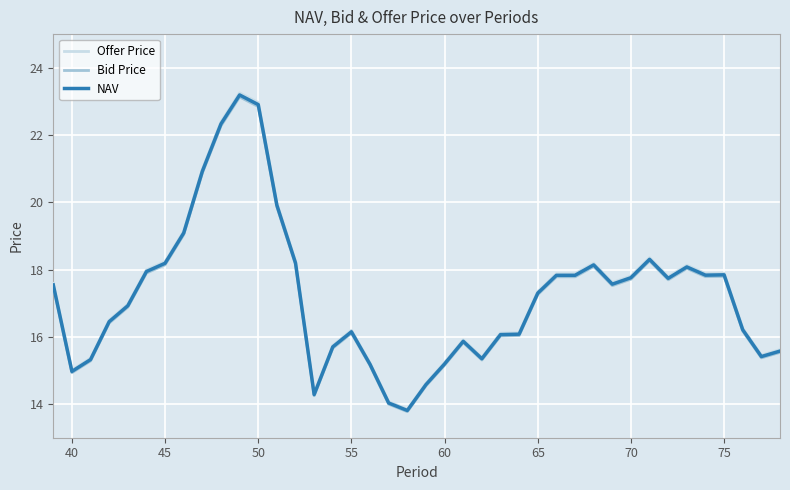

True or false: Bid Price and NAV intersect in this chart.

False